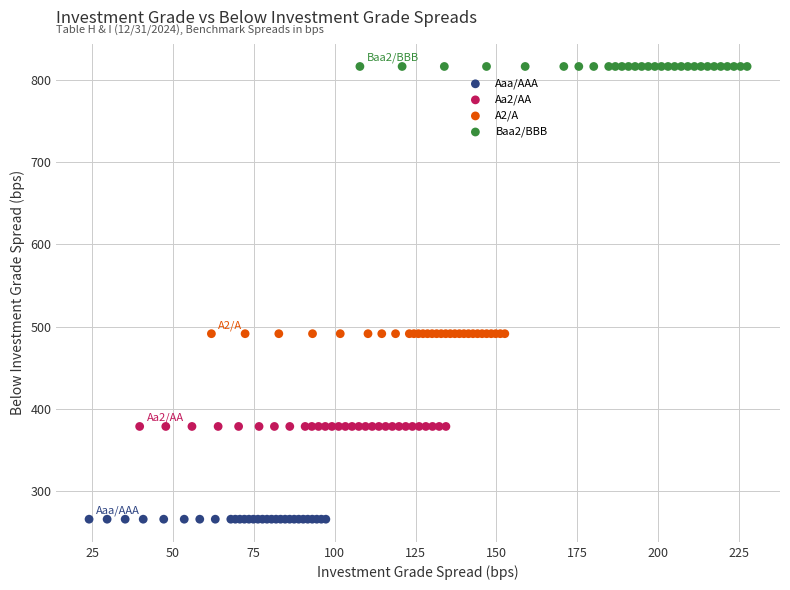

Which series reaches the maximum Y coordinate?

Baa2/BBB